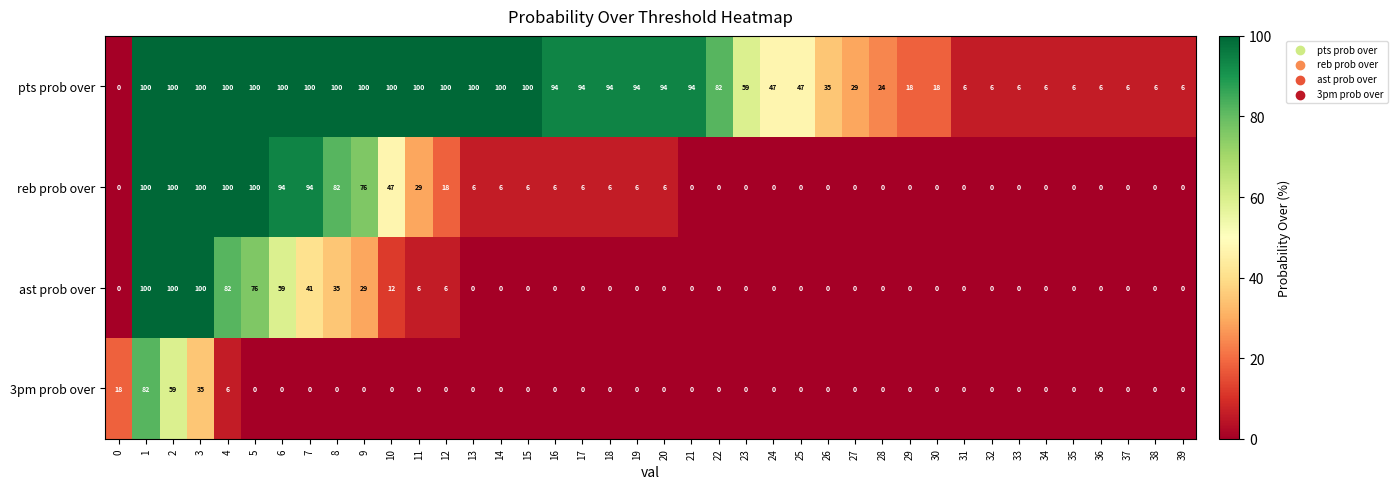

What is the difference between the second highest and minimum values in the 3pm prob over series?

59